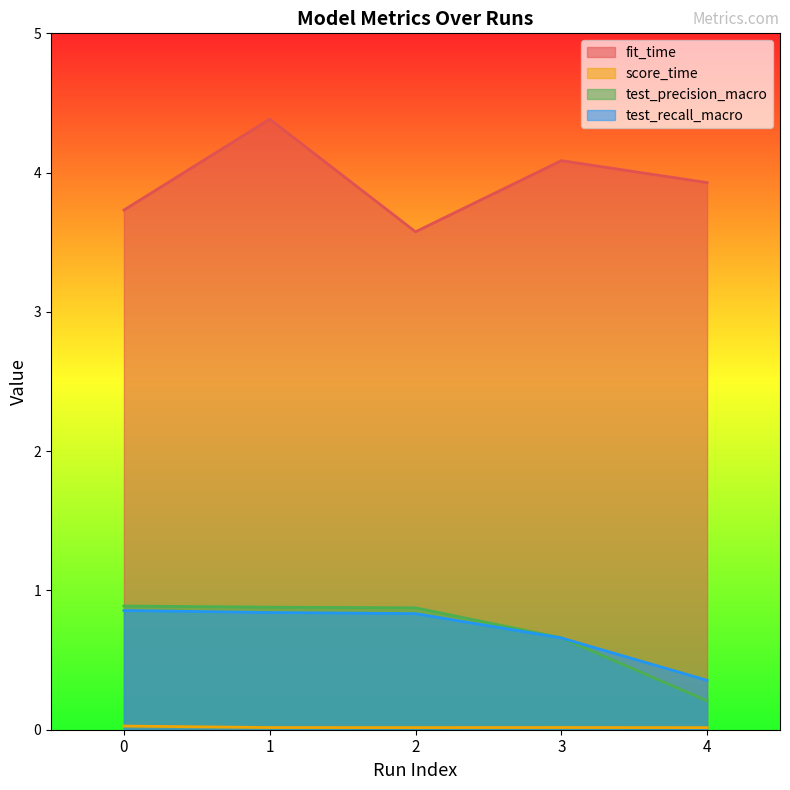

How many test_recall_macro values are between 0 and 1?

5